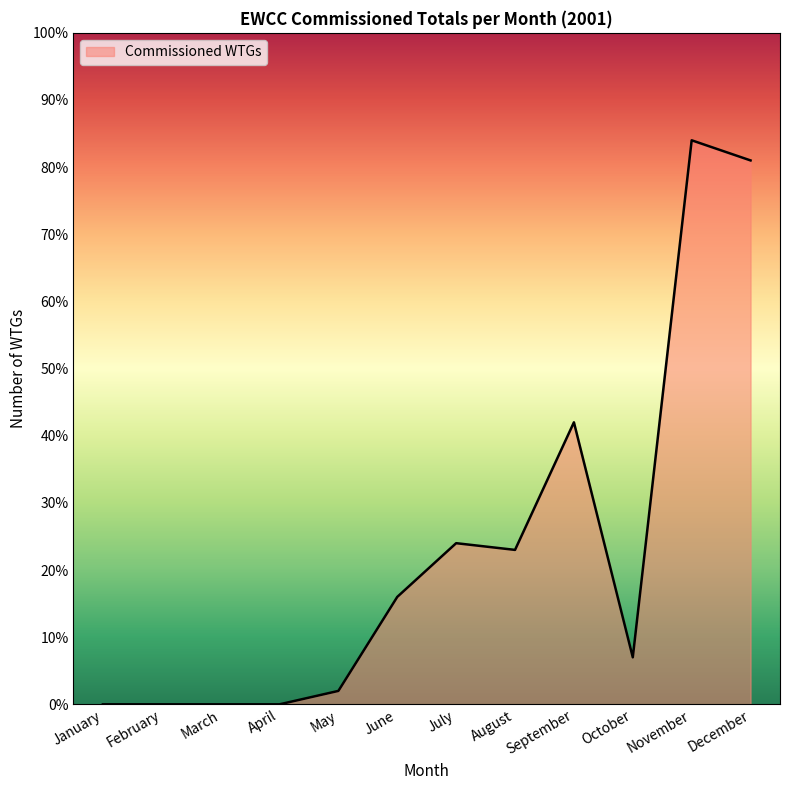

Read the value at December, to the nearest 10.

80